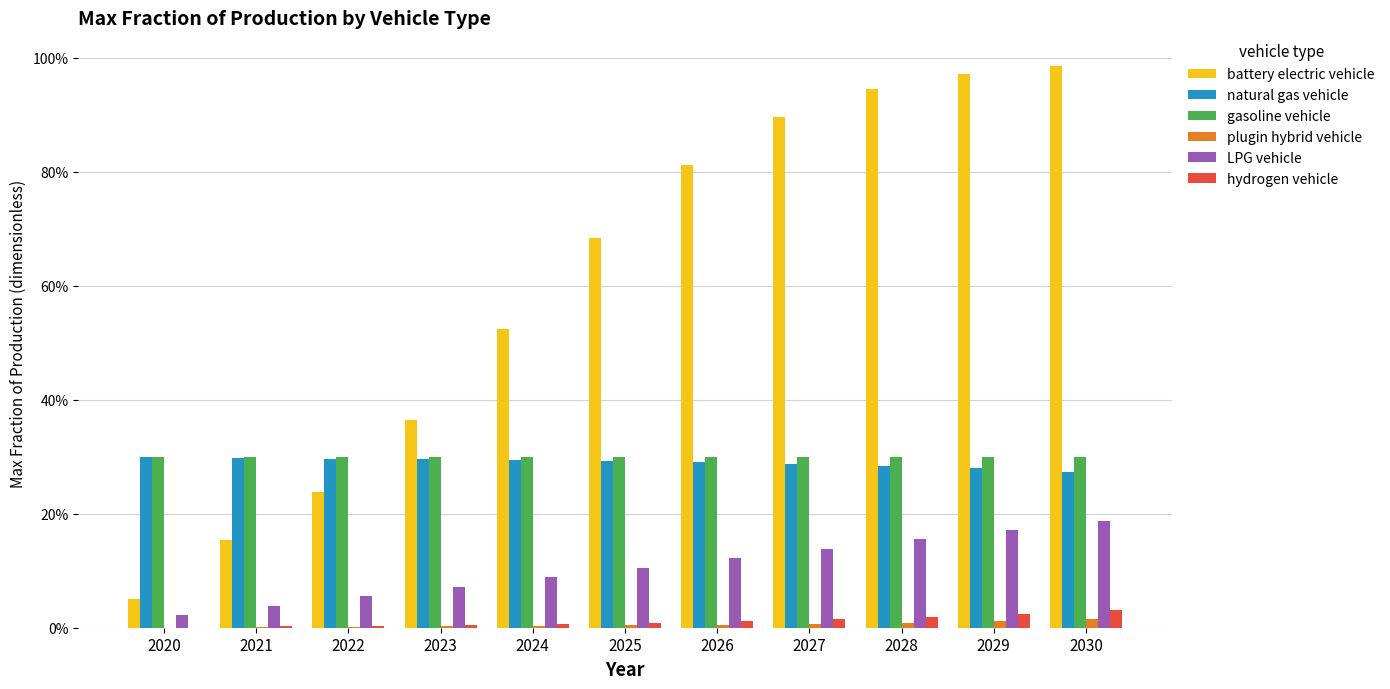

What are all the series names shown in the legend?

battery electric vehicle, natural gas vehicle, gasoline vehicle, plugin hybrid vehicle, LPG vehicle, hydrogen vehicle